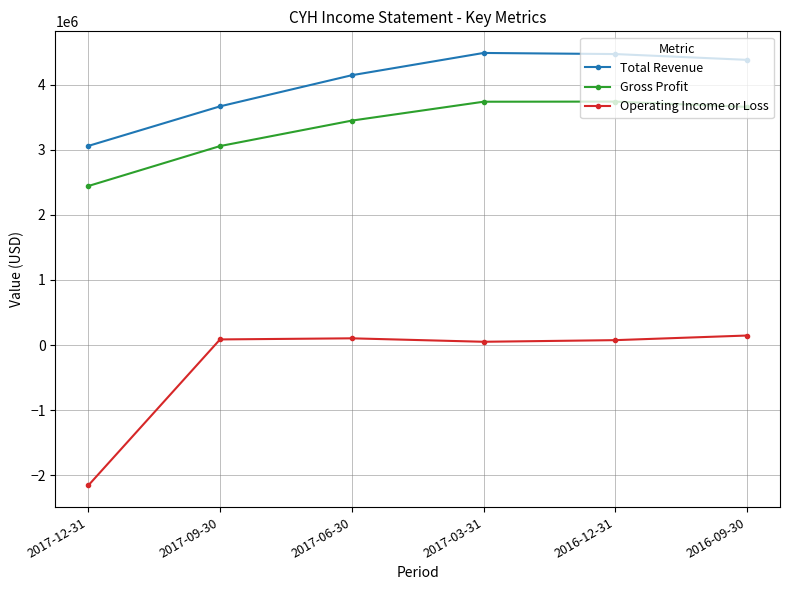

The value of Gross Profit at 2016-09-30 is 3657000. True or false?

True